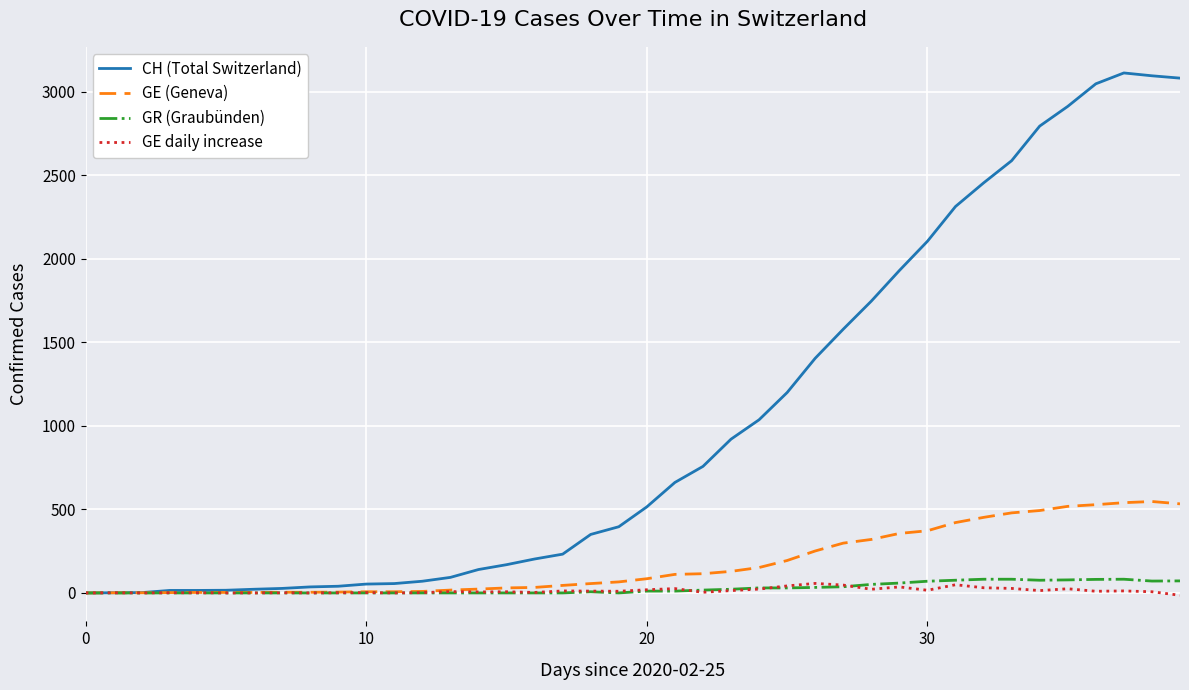

Which series has the largest range (max minus min)?

CH (Total Switzerland)